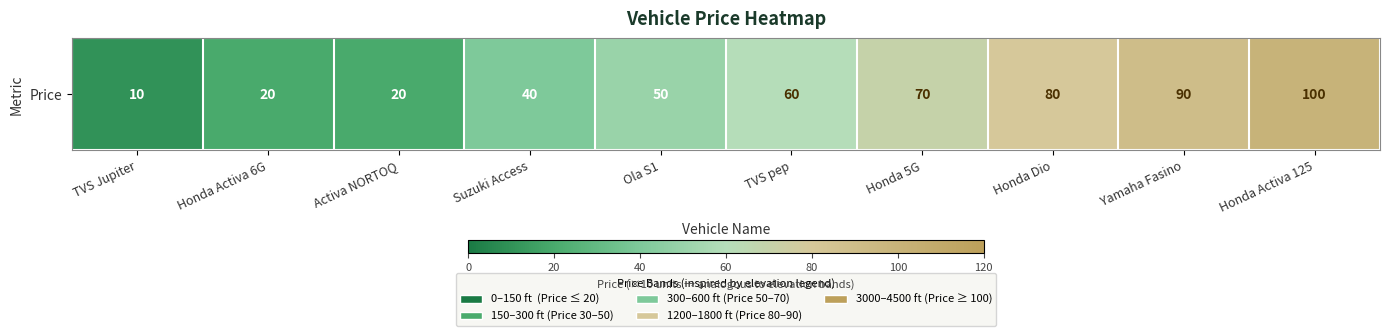

What is the ratio of the value at Honda Dio to the value at Suzuki Access?

2.0